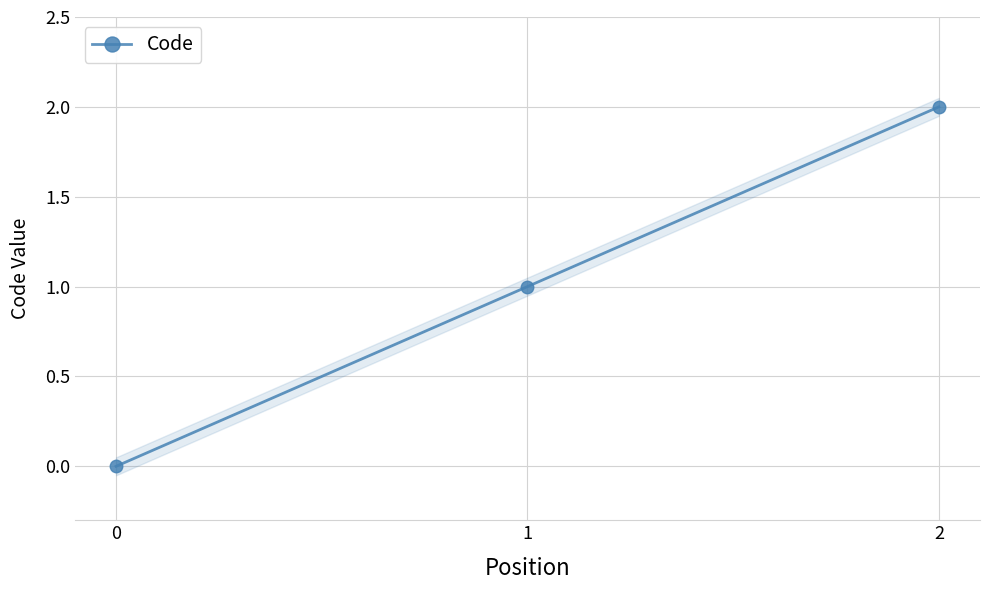

How many positive values are there?

2